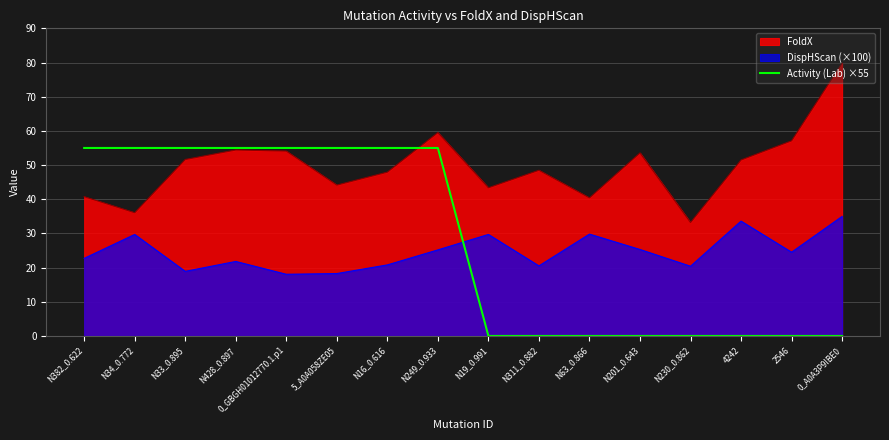

Is it true that the value at N201_0.643 is 0?

True